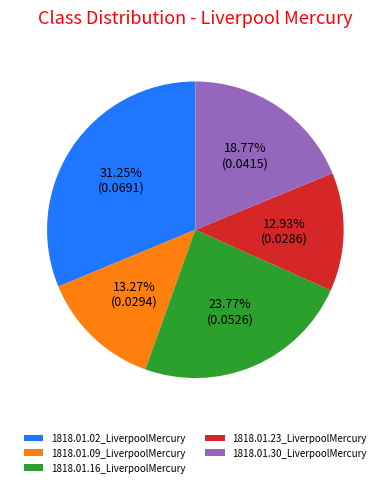

The 1818.01.30_LiverpoolMercury slice represents 34% of the pie. True or false?

False